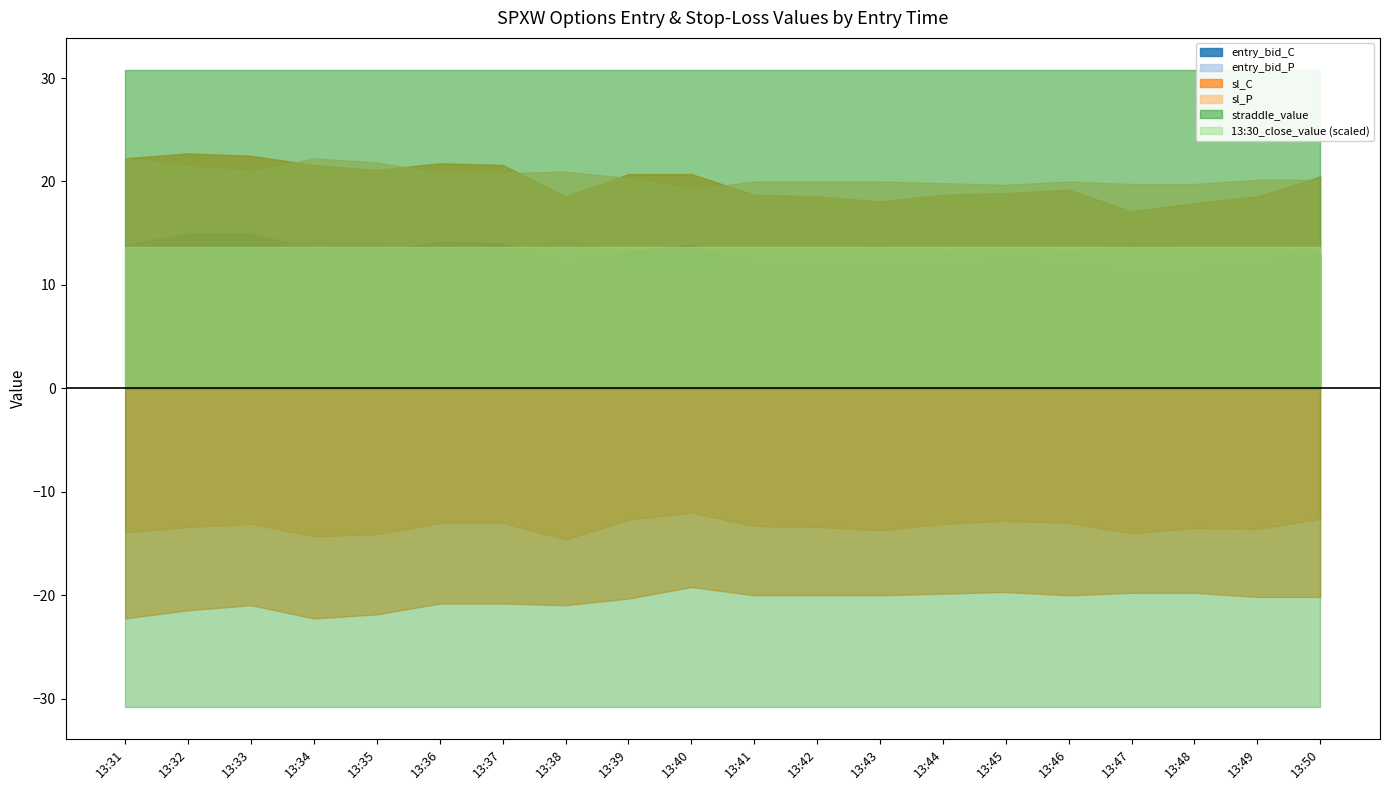

List the labels in order of entry_bid_C value, largest first.

13:32, 13:33, 13:36, 13:37, 13:31, 13:40, 13:34, 13:35, 13:39, 13:50, 13:46, 13:45, 13:41, 13:44, 13:38, 13:42, 13:49, 13:43, 13:48, 13:47